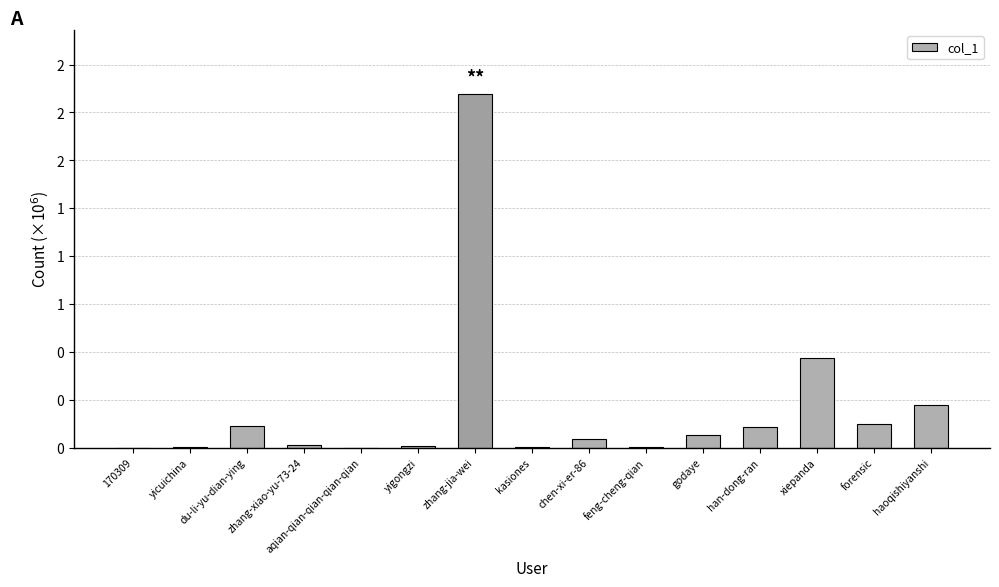

What is the maximum value shown in the chart?

1847270